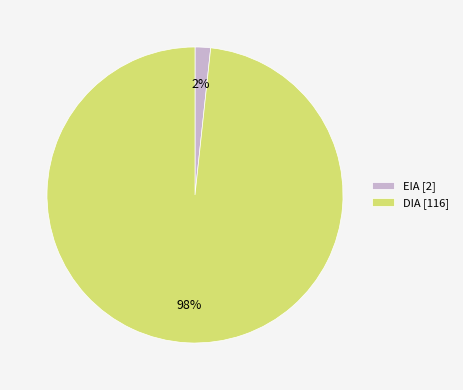

To the nearest percent, what portion does DIA represent?

98%